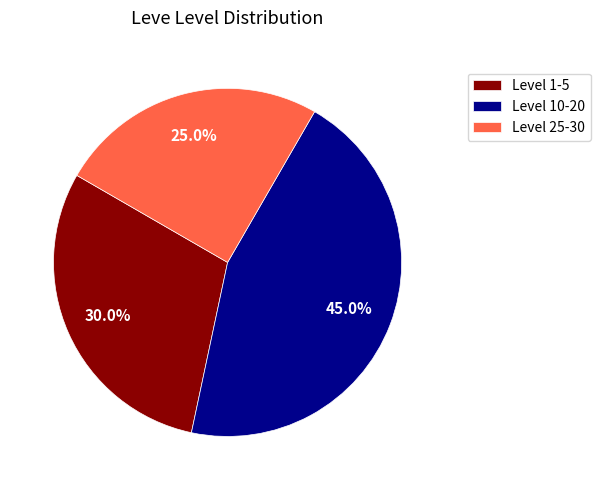

How many segments does this pie chart have?

3